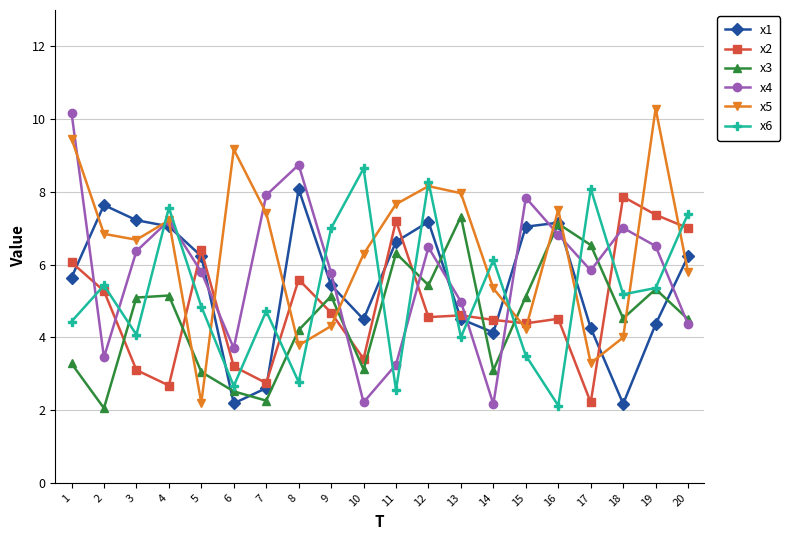

Between 6 and 16, which series saw the biggest shift?

x1